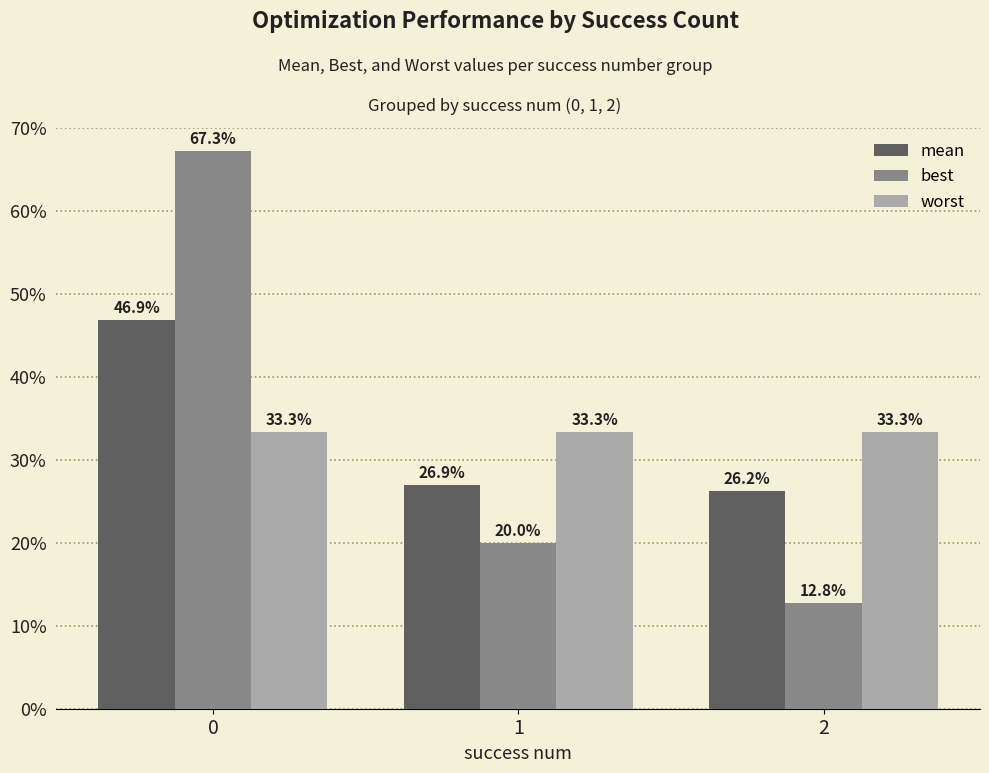

Count the number of data series in this chart.

3